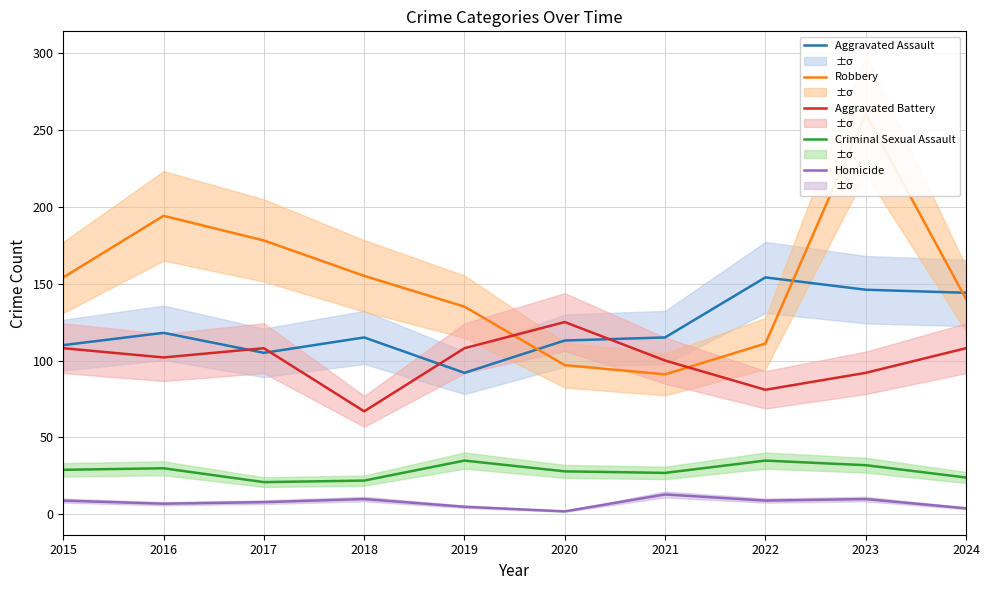

Which series has the largest range (max minus min)?

Robbery